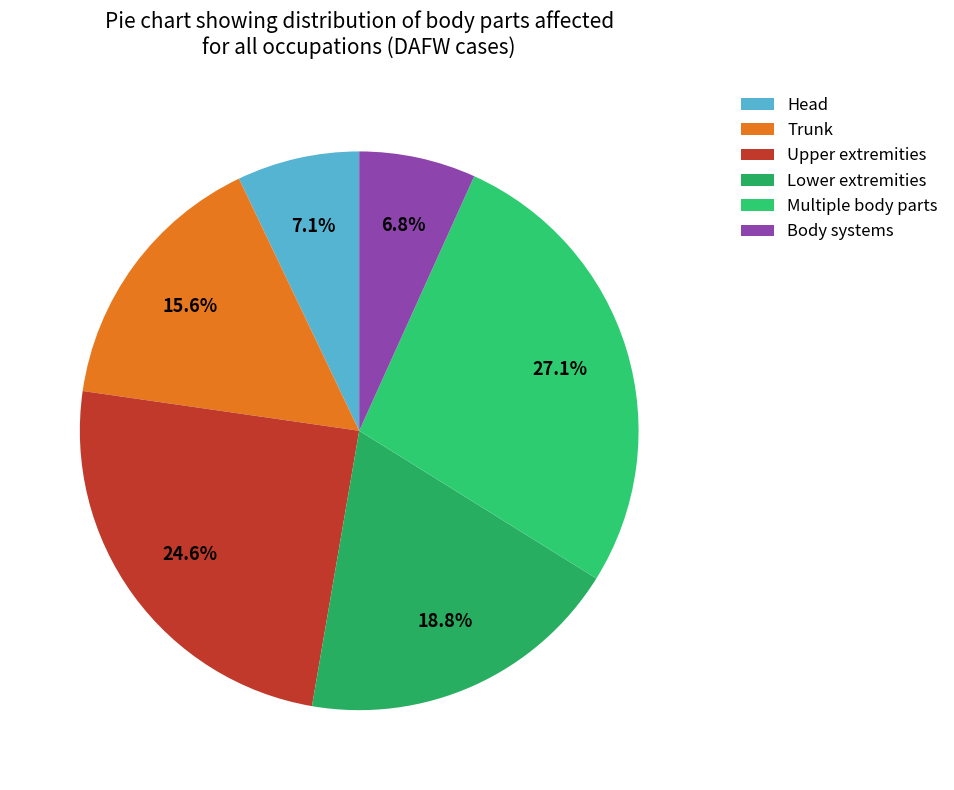

To the nearest percent, what is the difference between the largest and smallest slice percentages?

20%